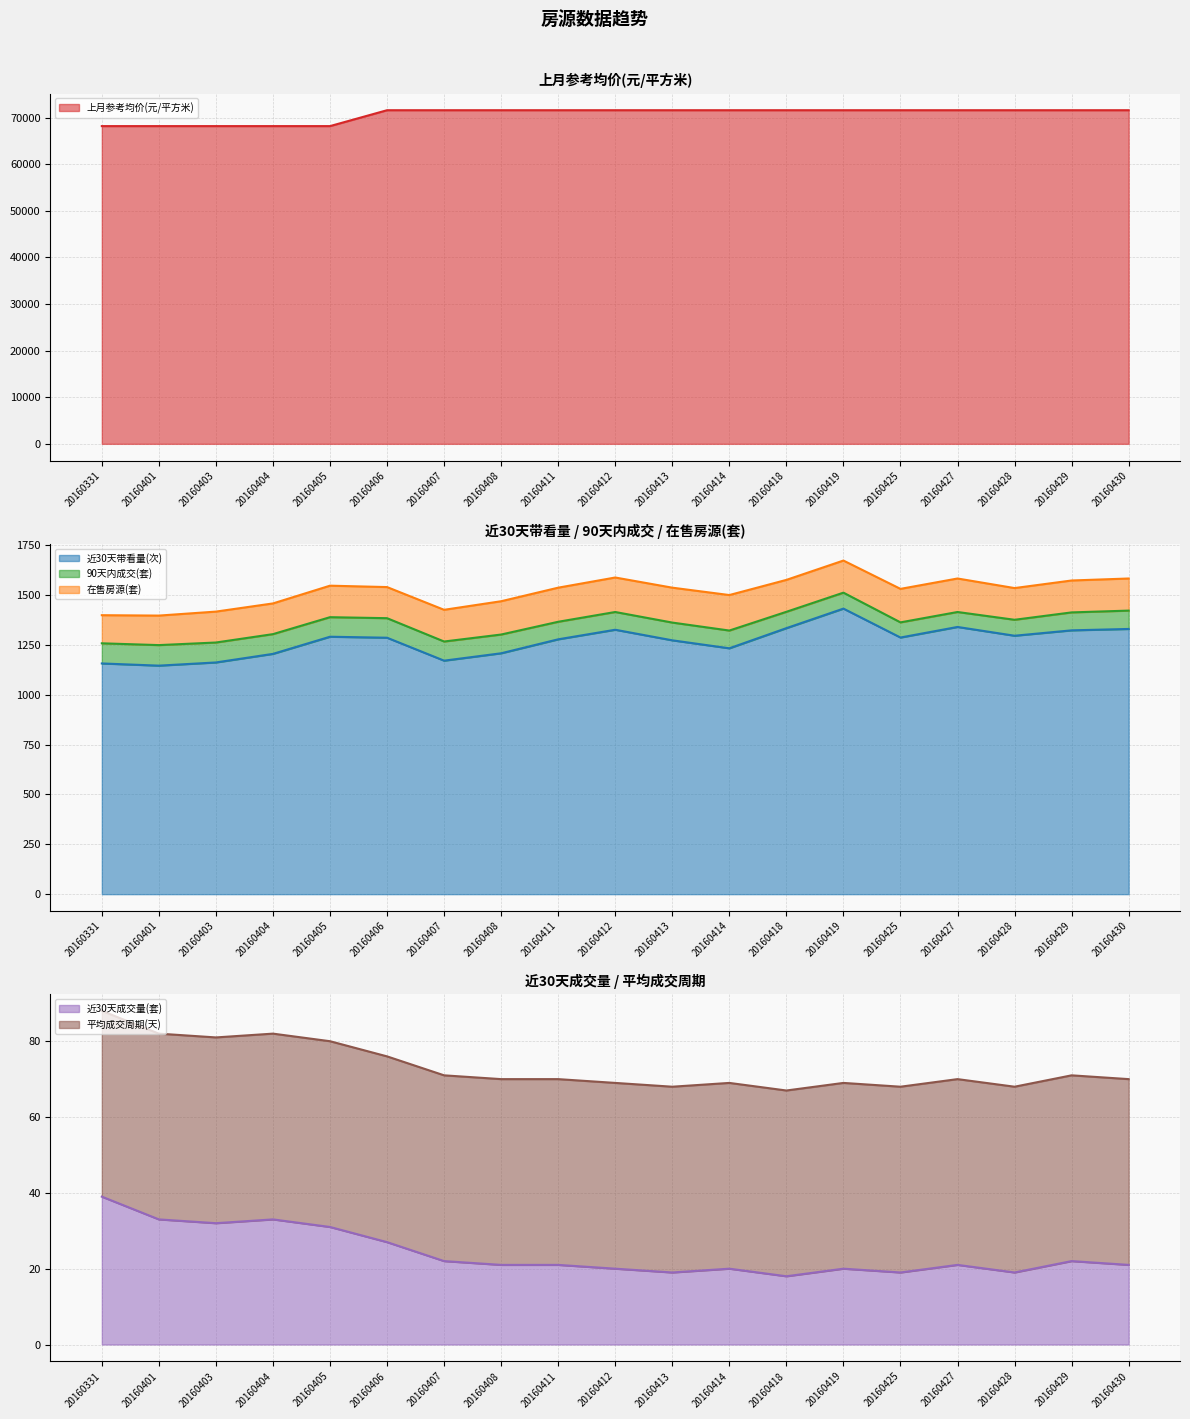

True or false: 上月参考均价(元/平方米) and 近30天成交量(套) intersect in this chart.

False